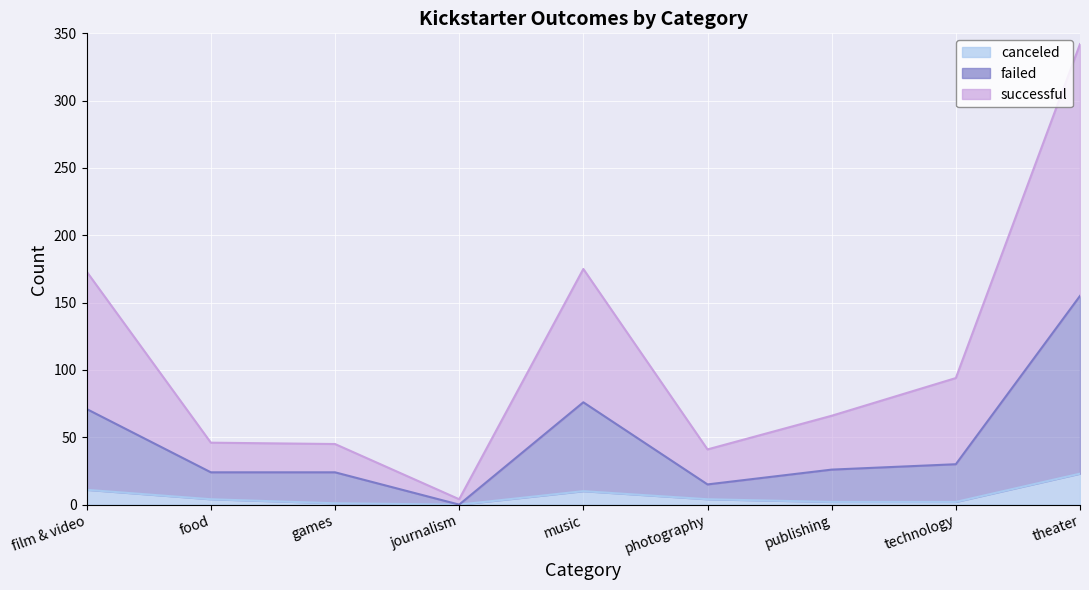

What are all the series names shown in the legend?

canceled, failed, successful